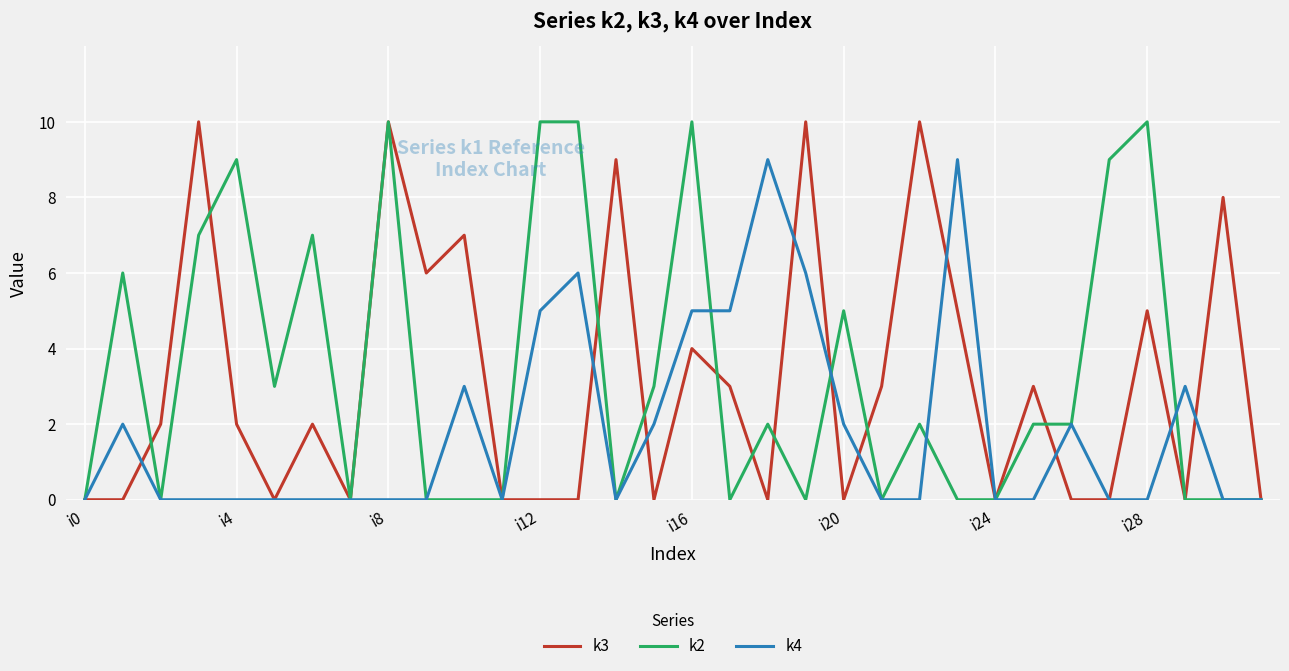

What is the greatest value displayed?

10